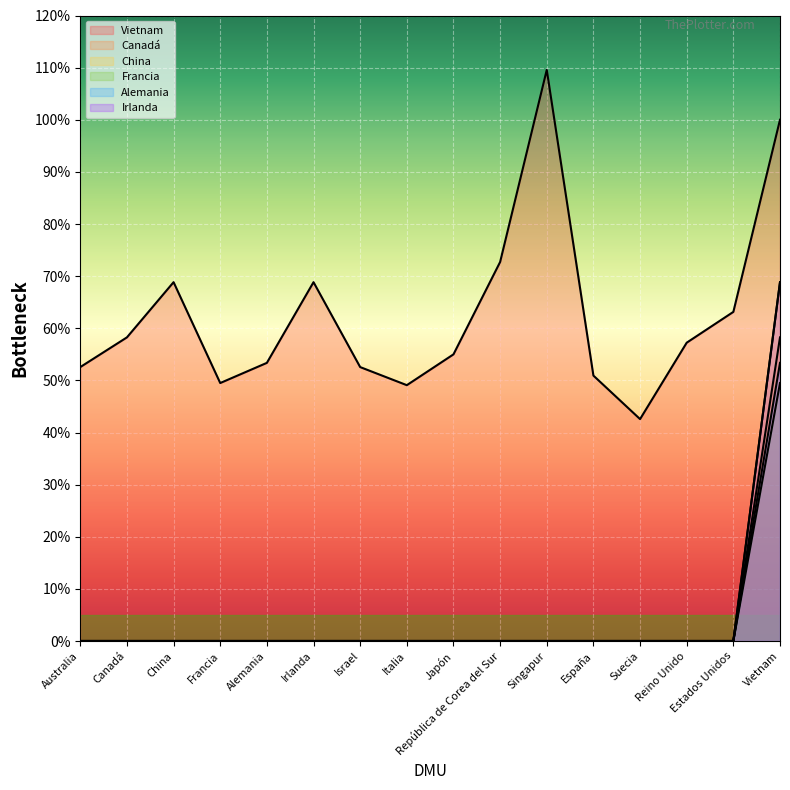

True or false: Irlanda and Canadá cross at least once.

False